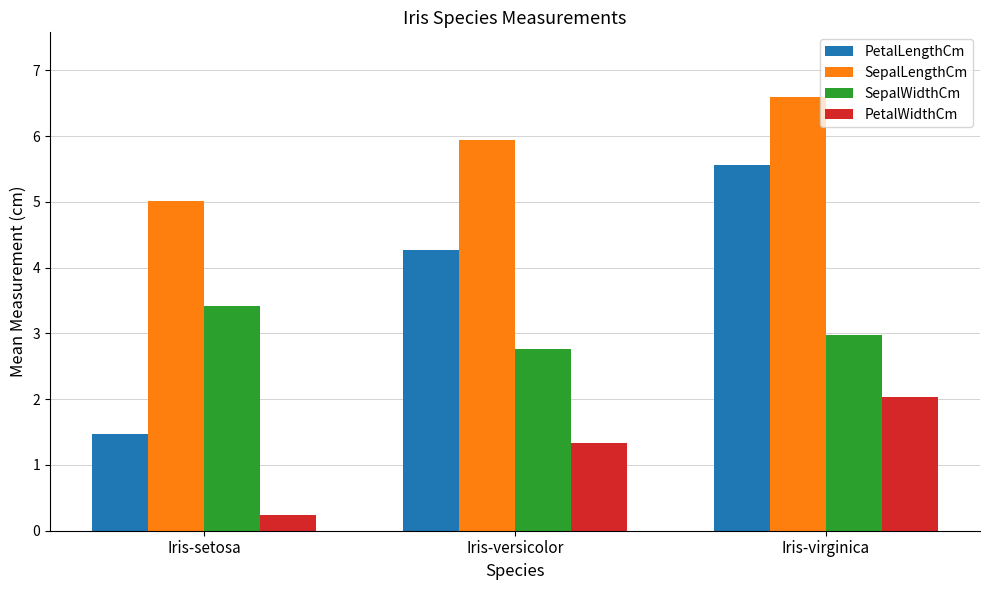

Does the chart contain any negative values?

No